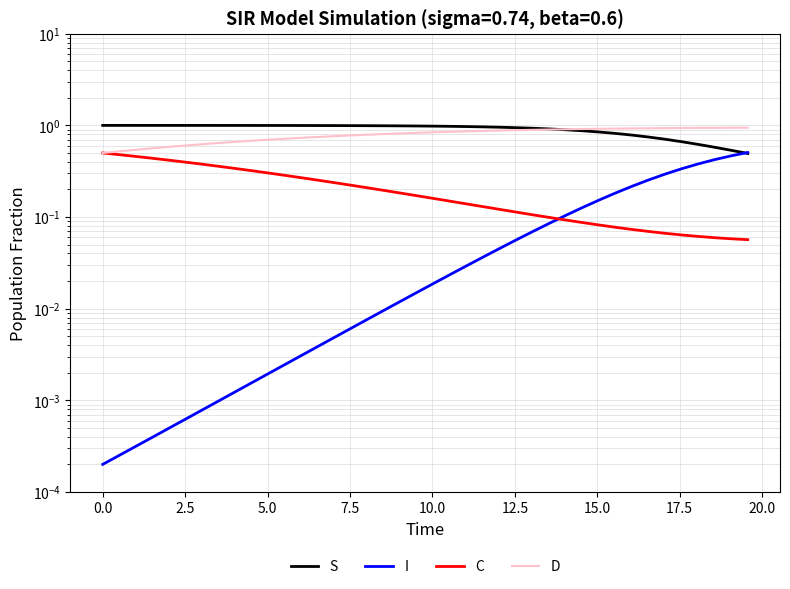

Reading left to right, transcribe all the data shown in this chart.

S: 1.0	1.0	1.0	1.0	1.0	1.0	1.0	1.0	1.0	1.0	1.0	1.0	1.0	1.0	1.0	1.0	1.0	1.0	1.0	1.0	1.0	1.0	1.0	1.0	1.0	0.9	0.9	0.9	0.9	0.9	0.8	0.8	0.8	0.7	0.7	0.7	0.6	0.6	0.5	0.5
I: 0.0	0.0	0.0	0.0	0.0	0.0	0.0	0.0	0.0	0.0	0.0	0.0	0.0	0.0	0.0	0.0	0.0	0.0	0.0	0.0	0.0	0.0	0.0	0.0	0.0	0.1	0.1	0.1	0.1	0.1	0.2	0.2	0.2	0.3	0.3	0.3	0.4	0.4	0.5	0.5
C: 0.5	0.5	0.5	0.4	0.4	0.4	0.4	0.4	0.3	0.3	0.3	0.3	0.3	0.3	0.2	0.2	0.2	0.2	0.2	0.2	0.2	0.1	0.1	0.1	0.1	0.1	0.1	0.1	0.1	0.1	0.1	0.1	0.1	0.1	0.1	0.1	0.1	0.1	0.1	0.1
D: 0.5	0.5	0.5	0.6	0.6	0.6	0.6	0.6	0.7	0.7	0.7	0.7	0.7	0.7	0.8	0.8	0.8	0.8	0.8	0.8	0.8	0.9	0.9	0.9	0.9	0.9	0.9	0.9	0.9	0.9	0.9	0.9	0.9	0.9	0.9	0.9	0.9	0.9	0.9	0.9